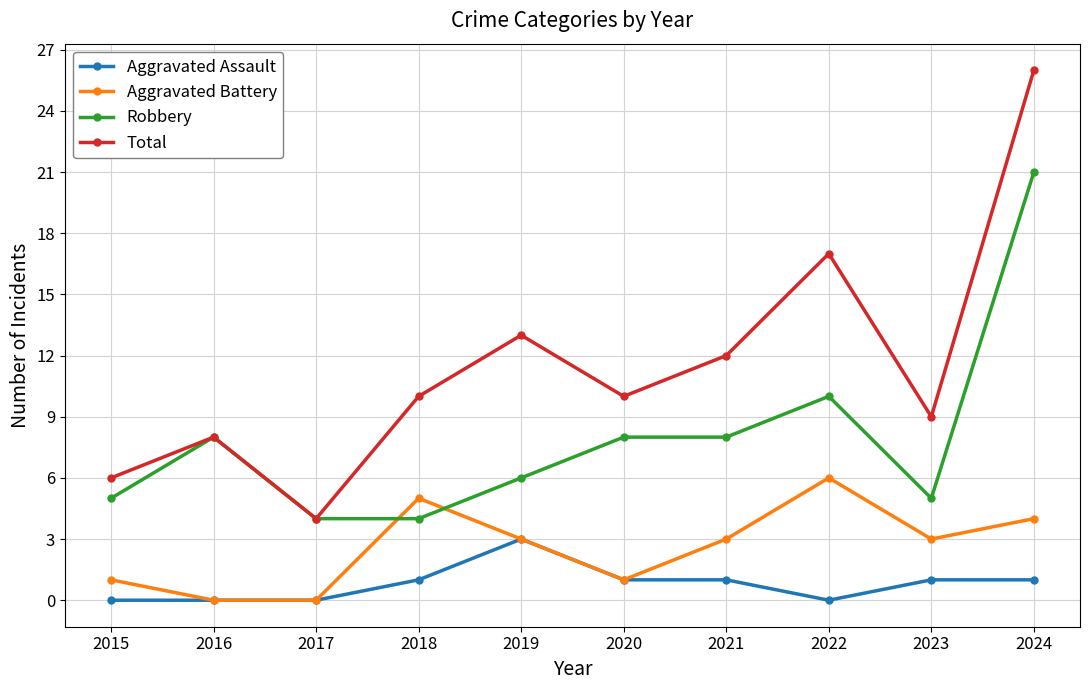

What is the total value across all series at 2021?

24